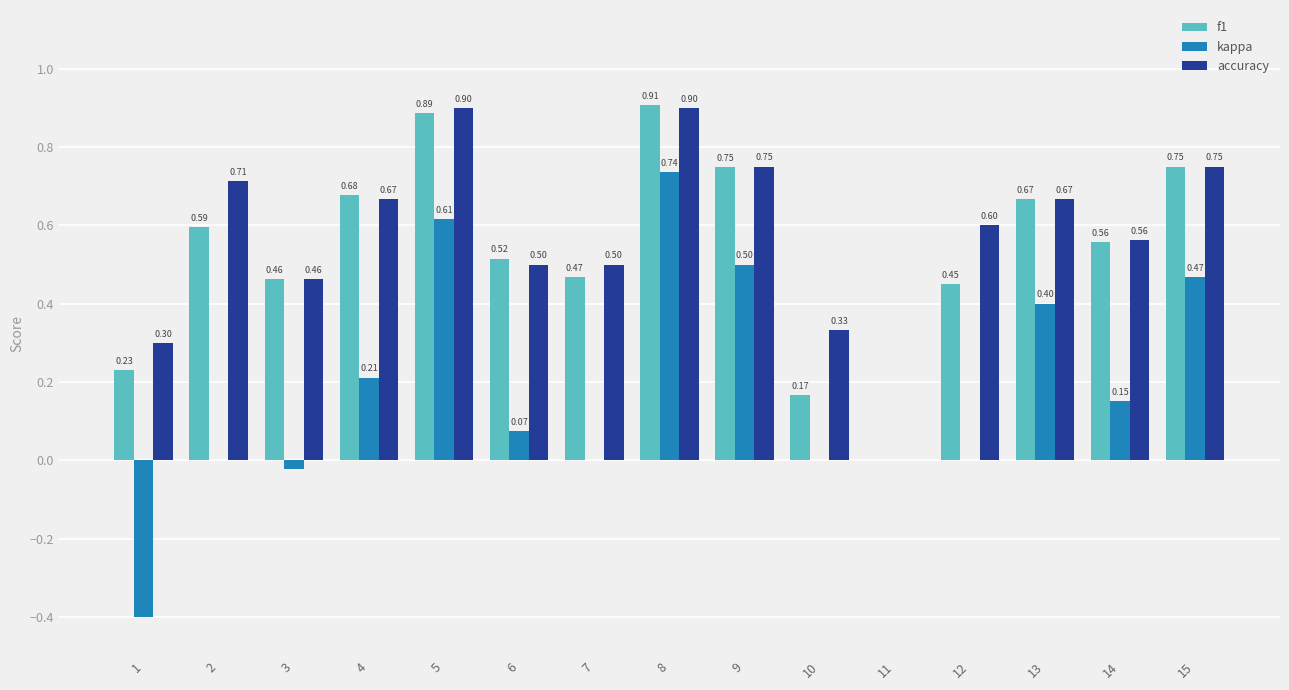

What is the sum of the f1 values at 3 and 9?

1.2